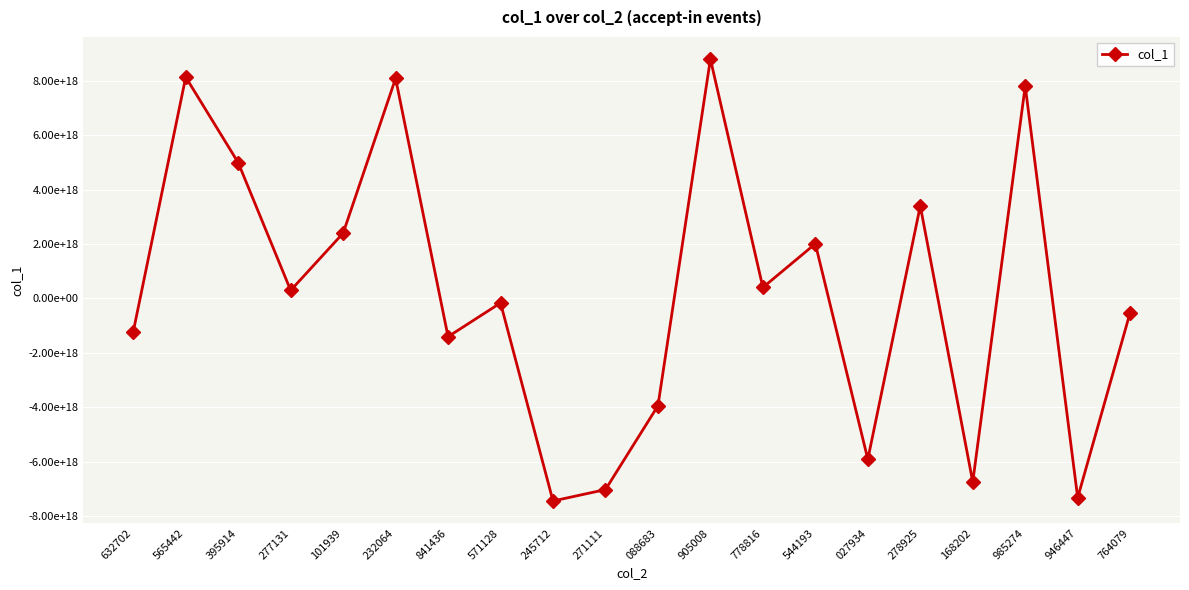

How many interior local valleys (lower than both neighbors) does the data have?

7